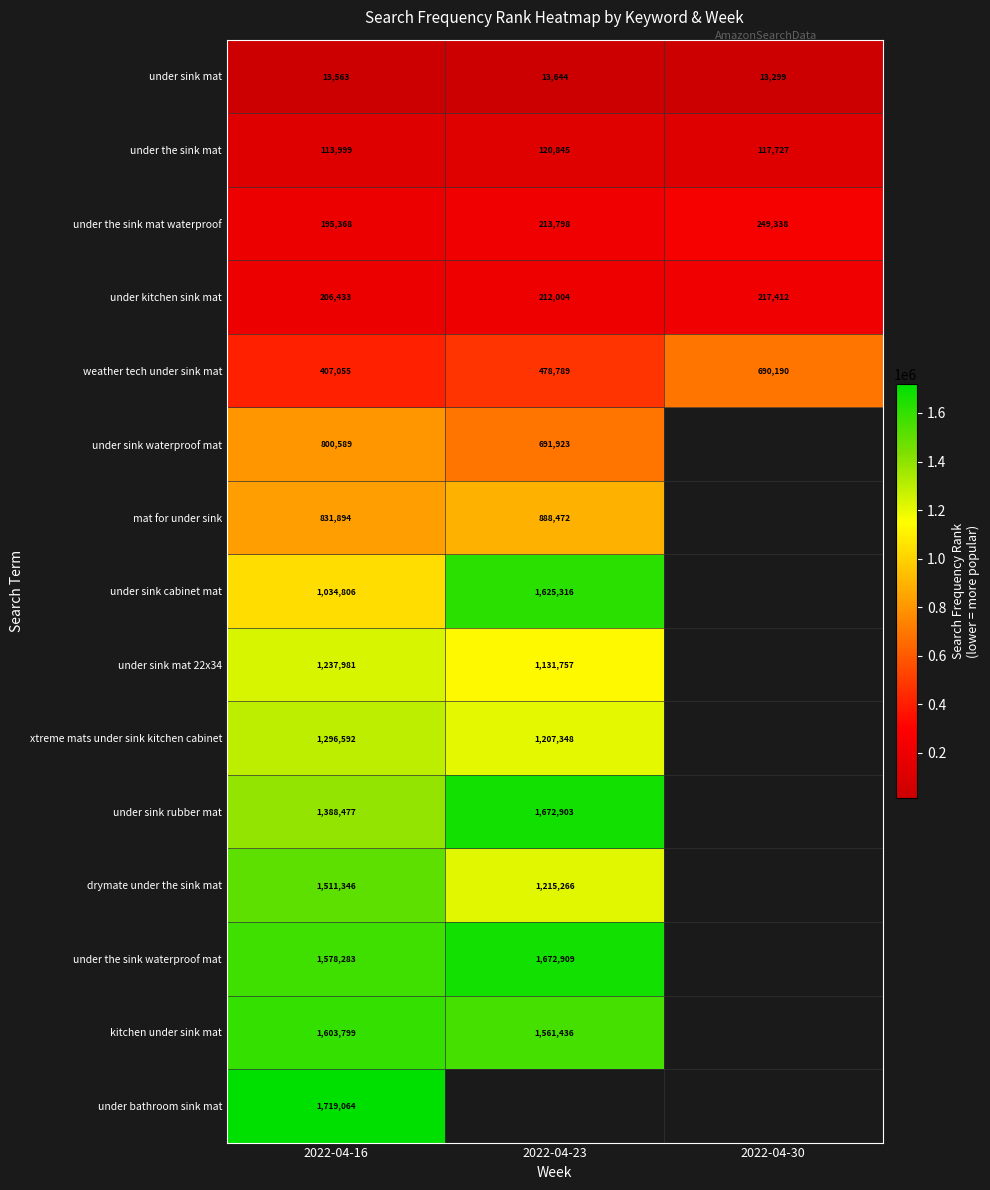

At how many categories does at least one series exceed 1046152?

2